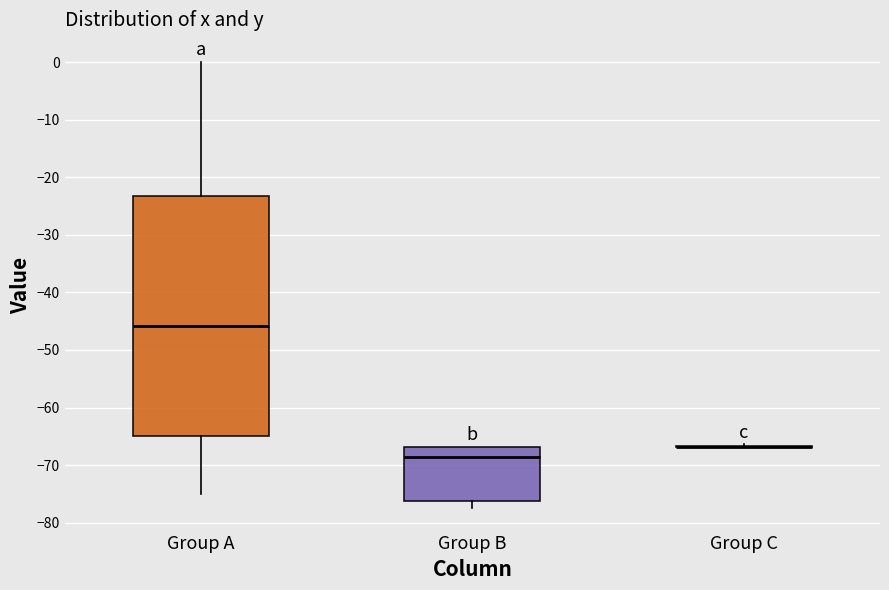

Which box is the tallest, from its lower edge to its upper edge?

Group A